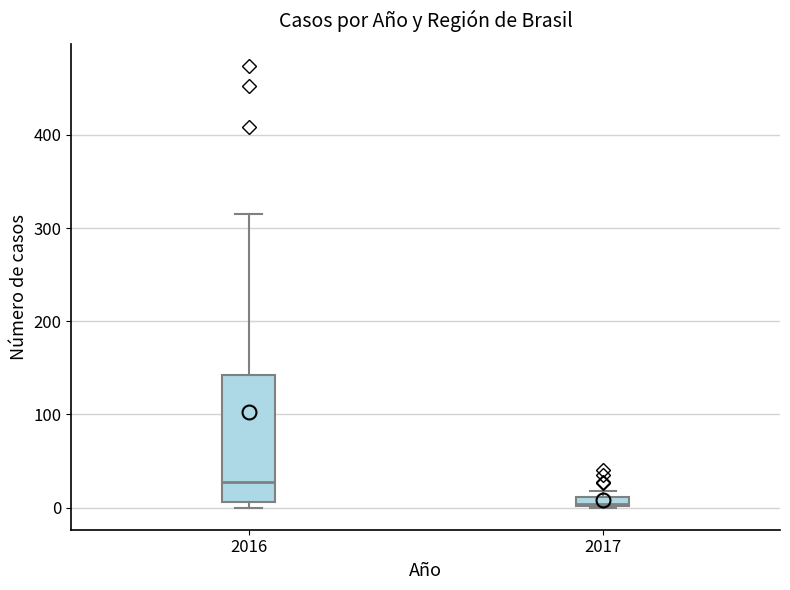

Where is the lower edge of the box at x = 2016 on the y-axis? The values are not printed on the chart, so give them approximately, as read against the axis.

10